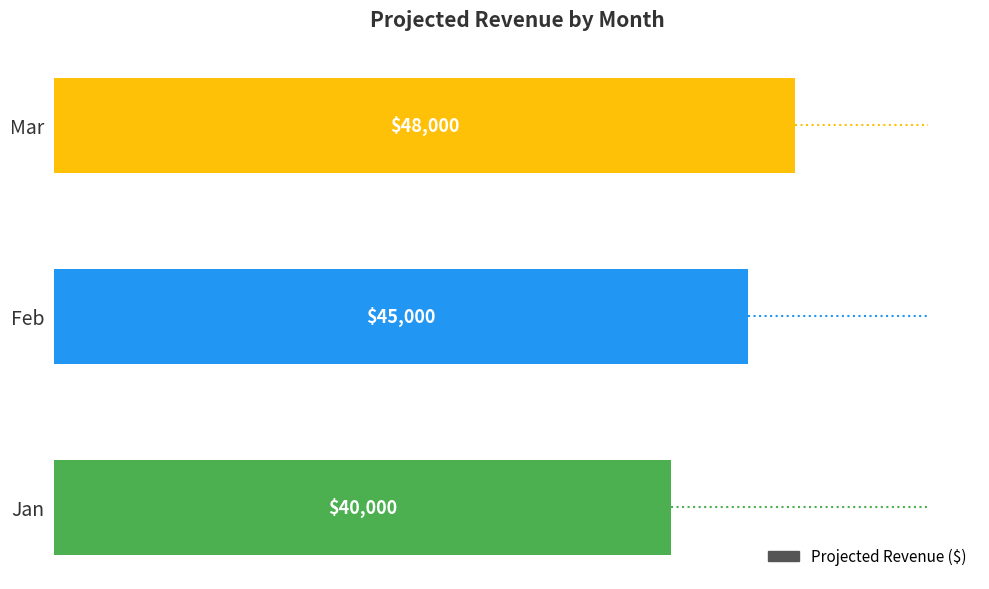

Which has a higher value, Jan or Feb?

Feb